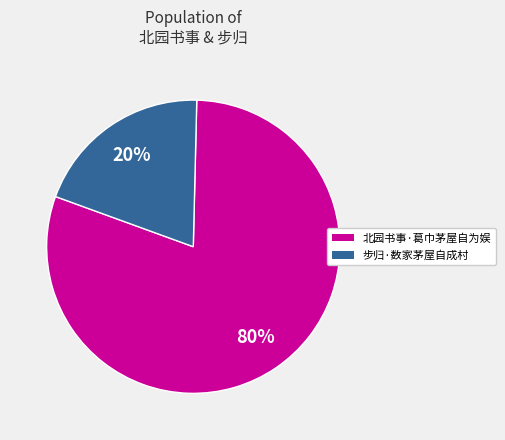

Is the sum of 步归·数家茅屋自成村 and 北园书事·葛巾茅屋自为娱 greater than half?

Yes